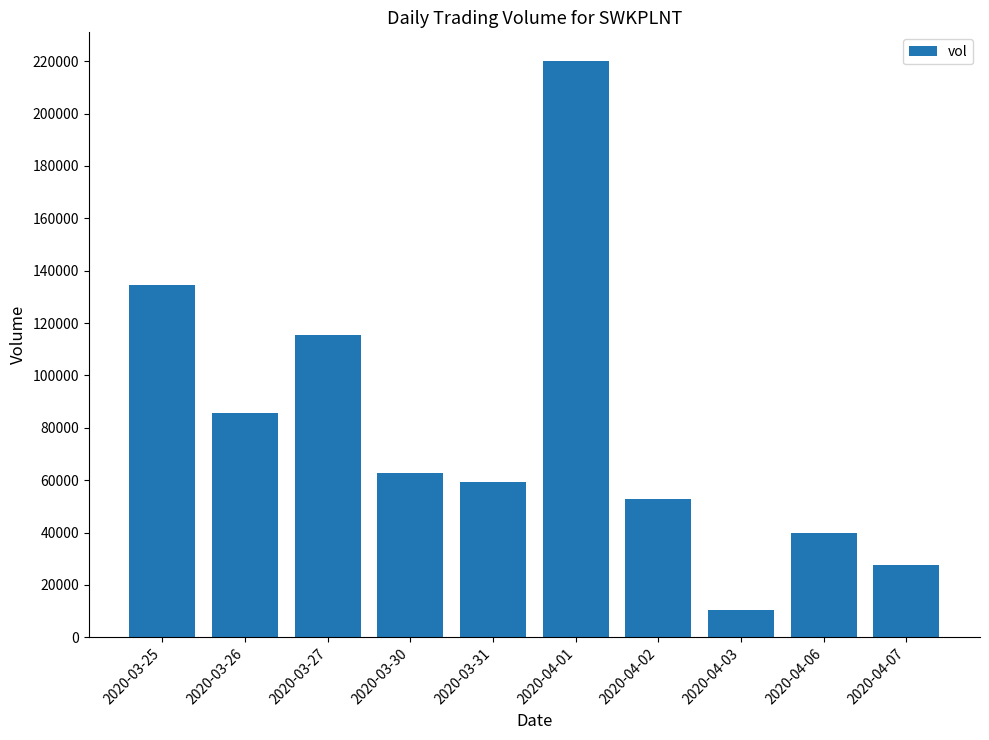

The value at 2020-03-30 is 36910. True or false?

False